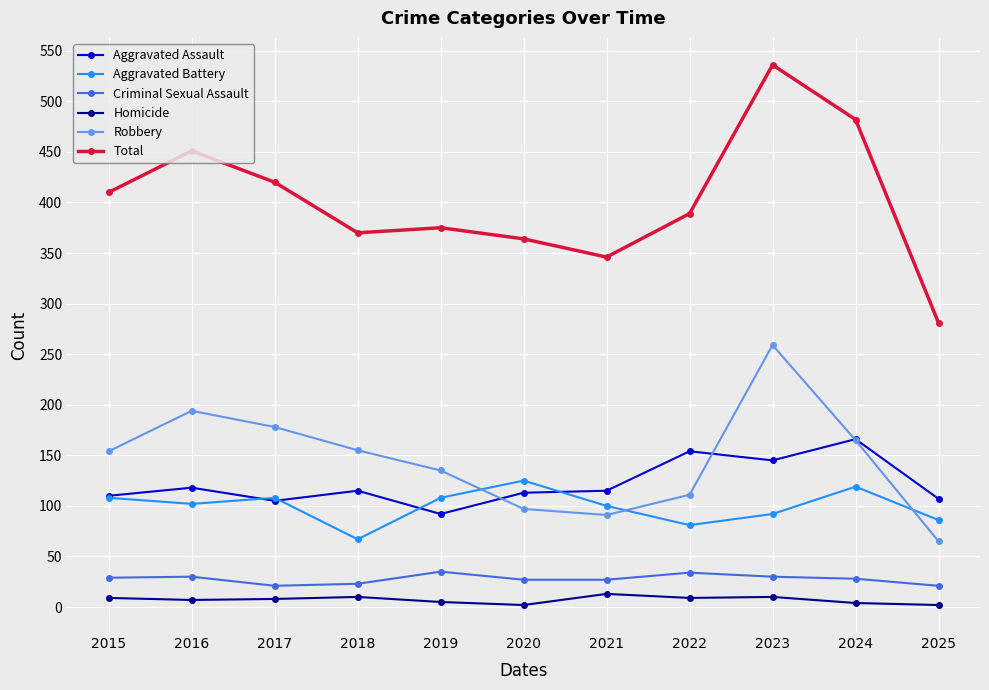

What are all the series names shown in the legend?

Aggravated Assault, Aggravated Battery, Criminal Sexual Assault, Homicide, Robbery, Total